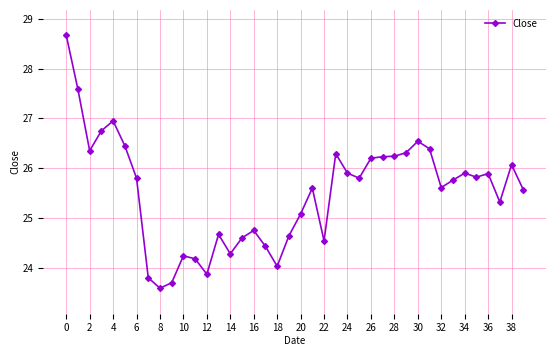

What is the value of the 27th point from the left?

26.2